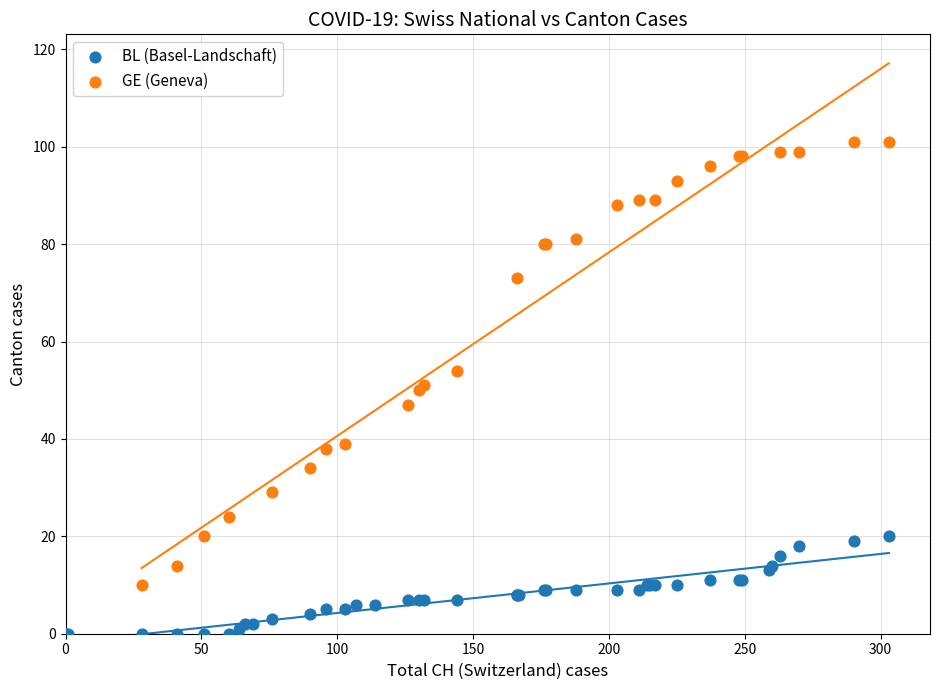

Which series reaches the maximum Y coordinate?

GE (Geneva)